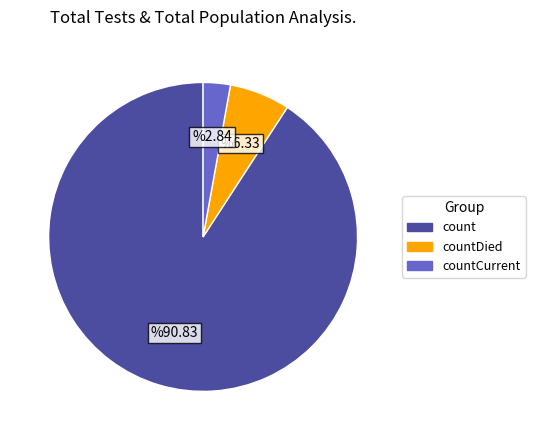

Is there any slice that represents more than half of the pie?

Yes